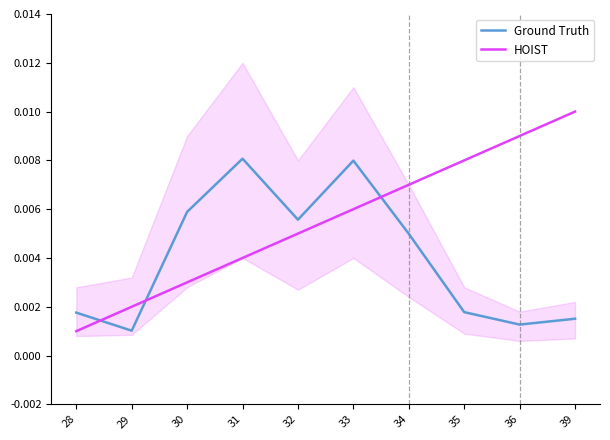

At which category does Ground Truth reach its first local valley?

29